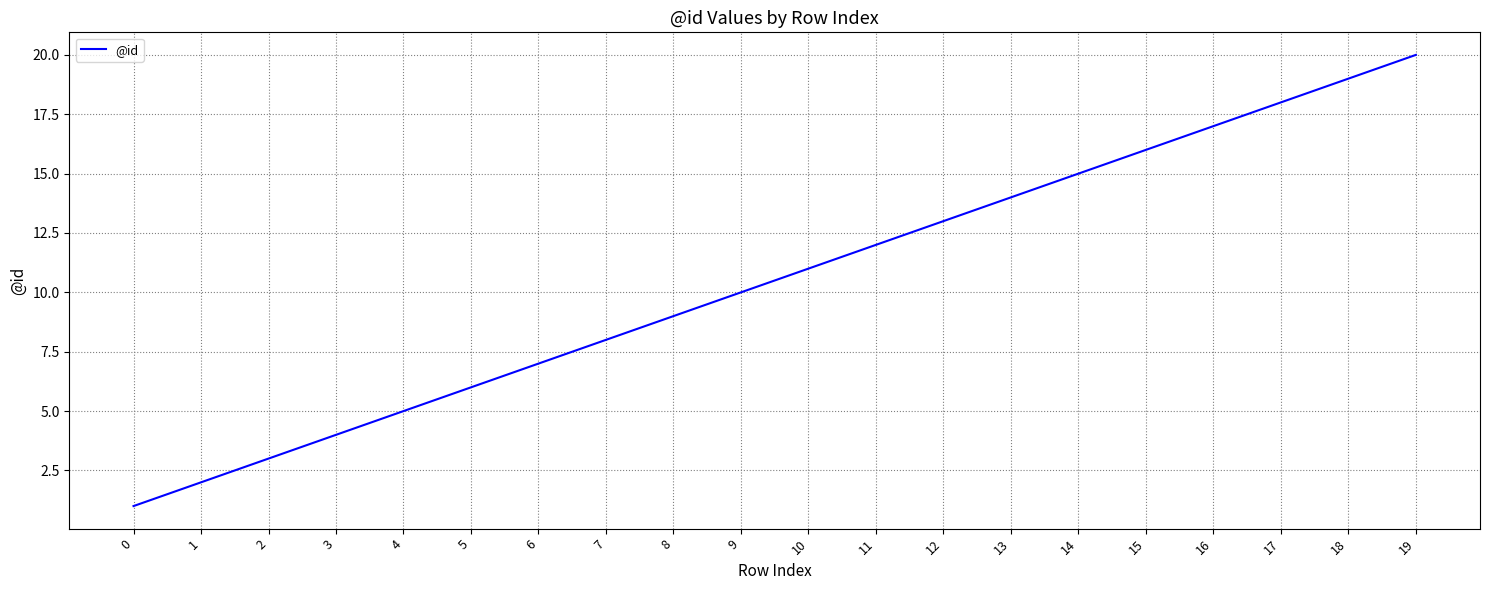

Rank the categories by value from lowest to highest.

0, 1, 2, 3, 4, 5, 6, 7, 8, 9, 10, 11, 12, 13, 14, 15, 16, 17, 18, 19